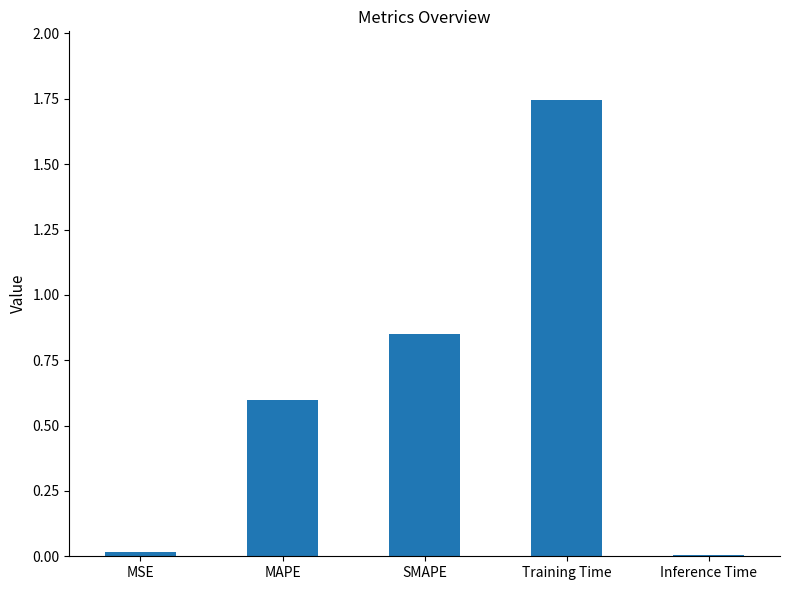

Which label corresponds to the largest value in the chart?

Training Time